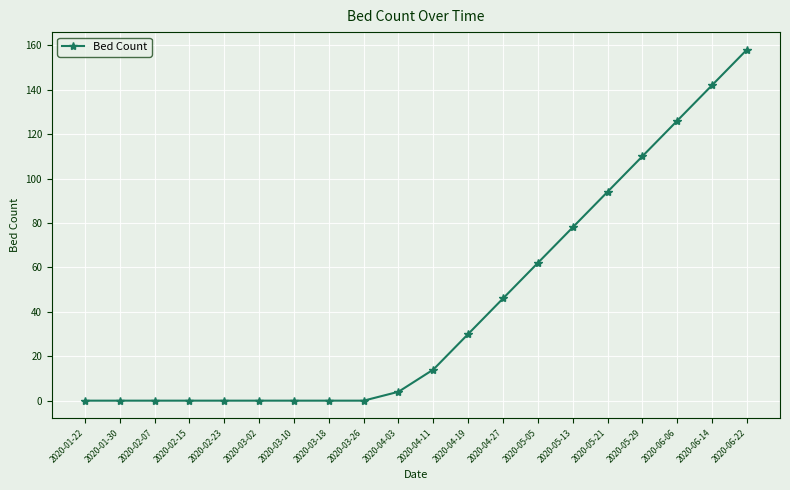

What position from the right is 2020-02-15?

17